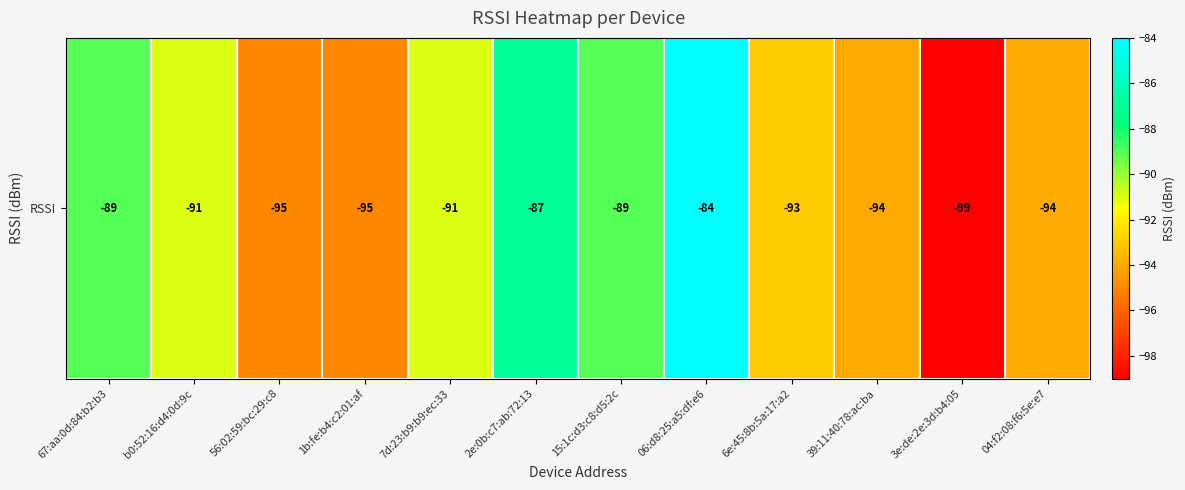

Which label corresponds to the smallest value in the chart?

3e:de:2e:3d:b4:05